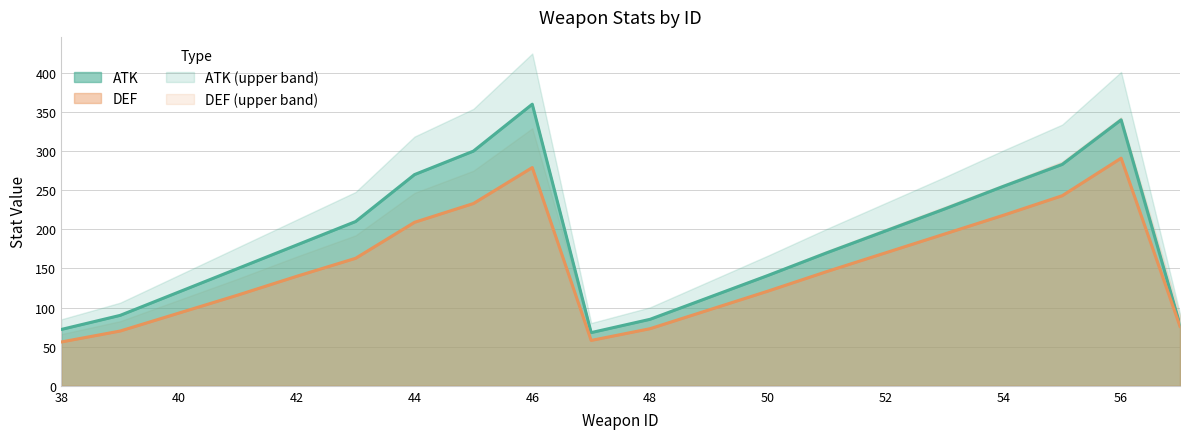

What is the greatest value displayed?

360